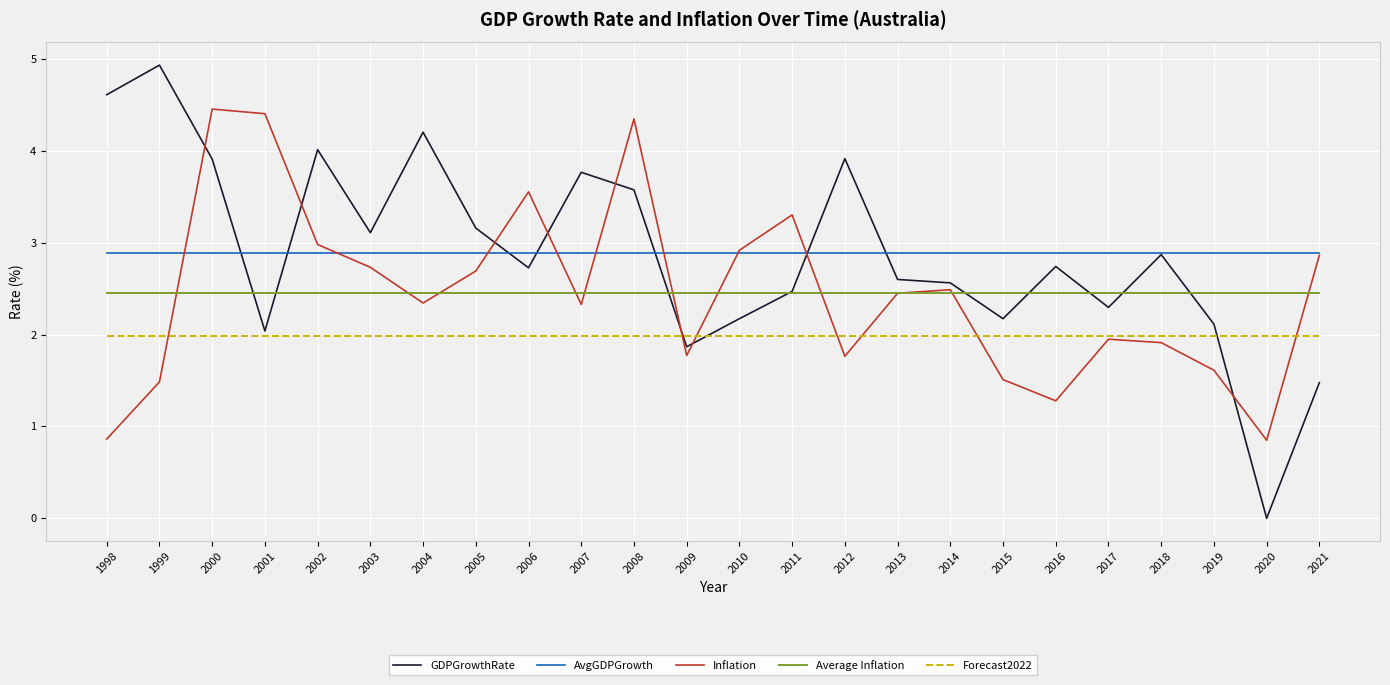

True or false: AvgGDPGrowth and Forecast2022 intersect in this chart.

False